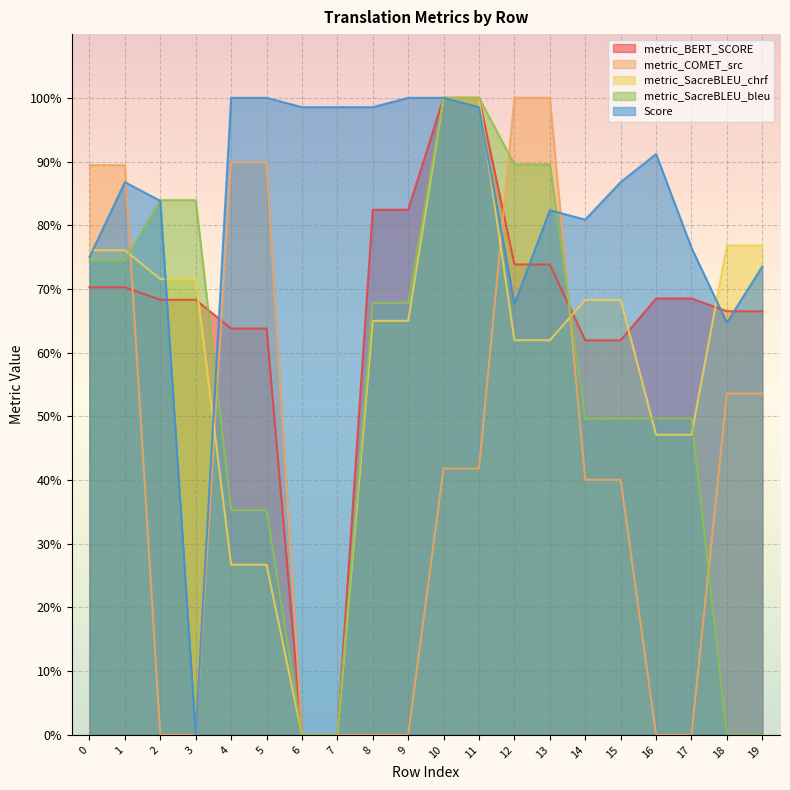

True or false: Score has more than 0 points higher than both neighbors.

True